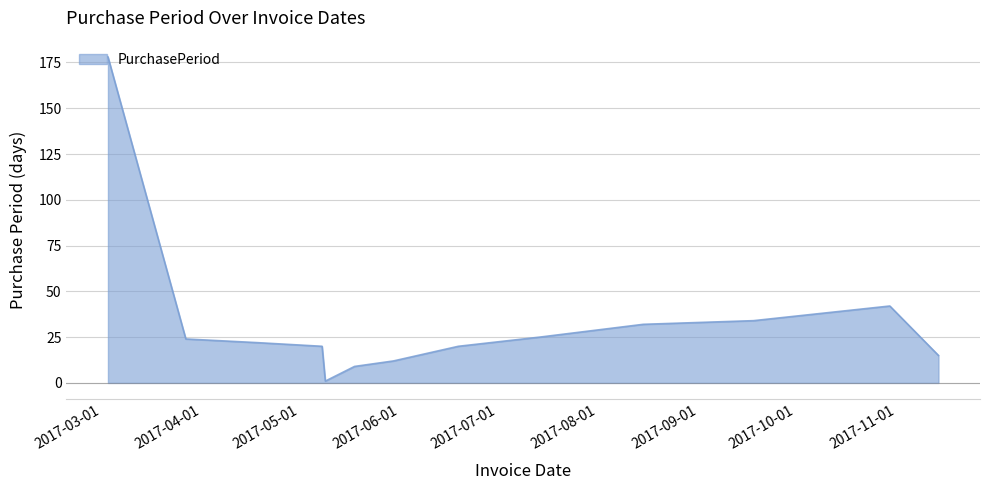

What is the difference between the maximum and minimum values?

177